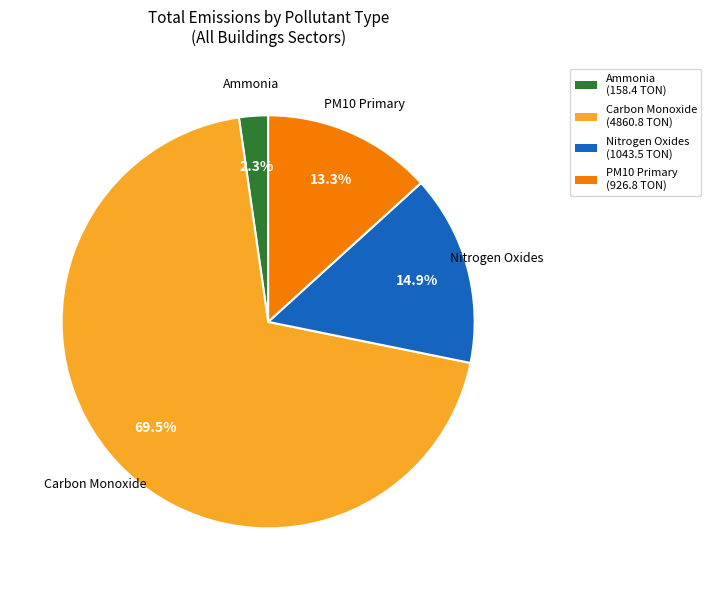

Does any single category account for the majority?

Yes